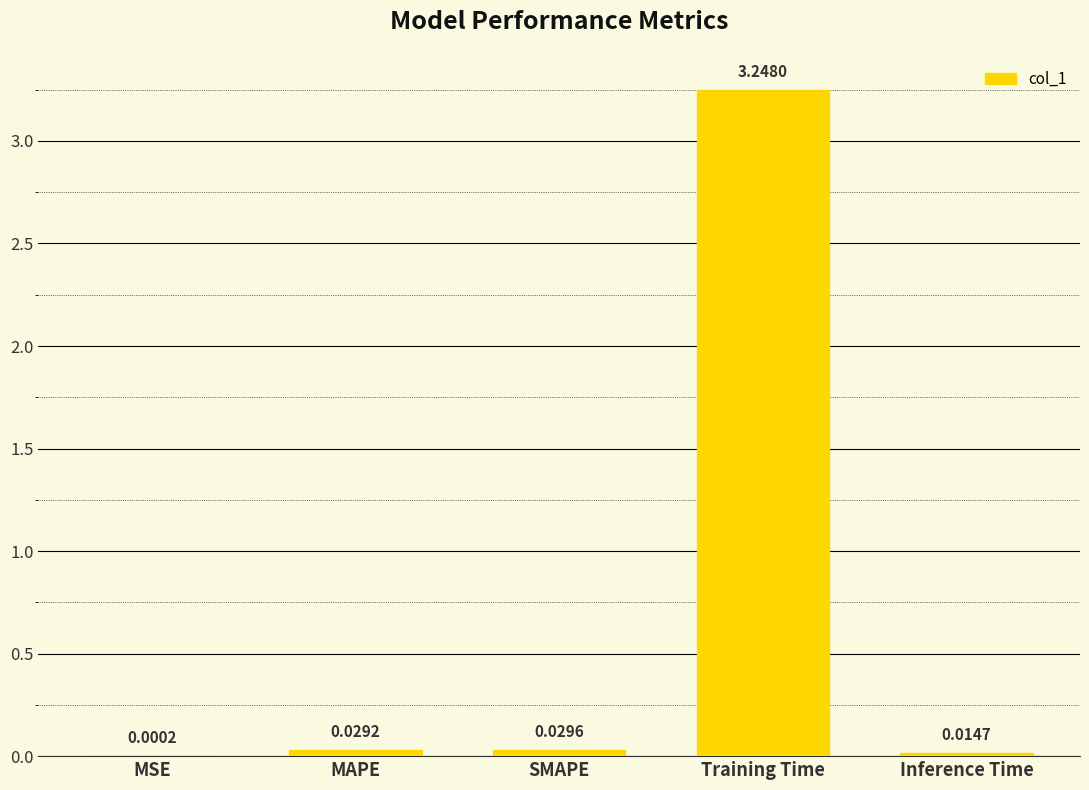

At which label is the value closest to 1?

SMAPE